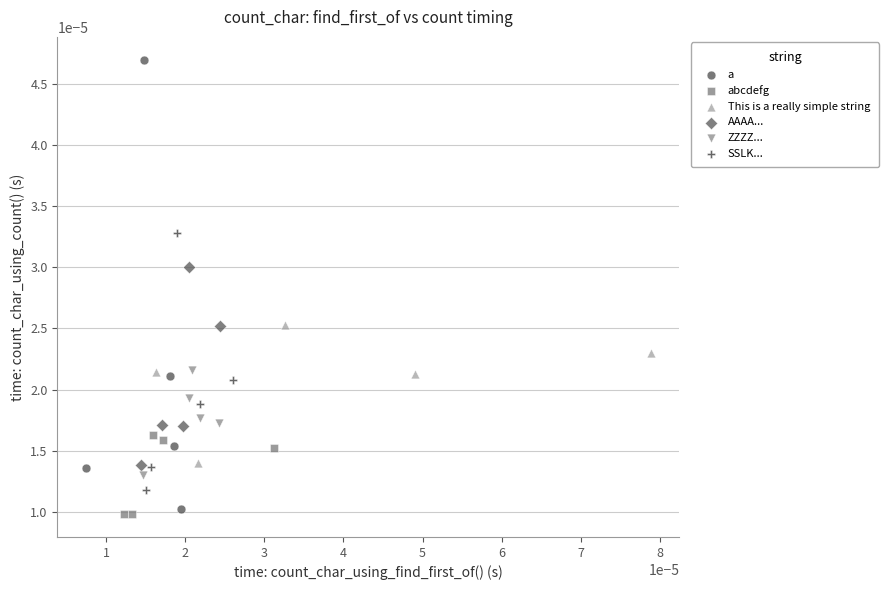

Which series has the largest Y range (max minus min)?

a